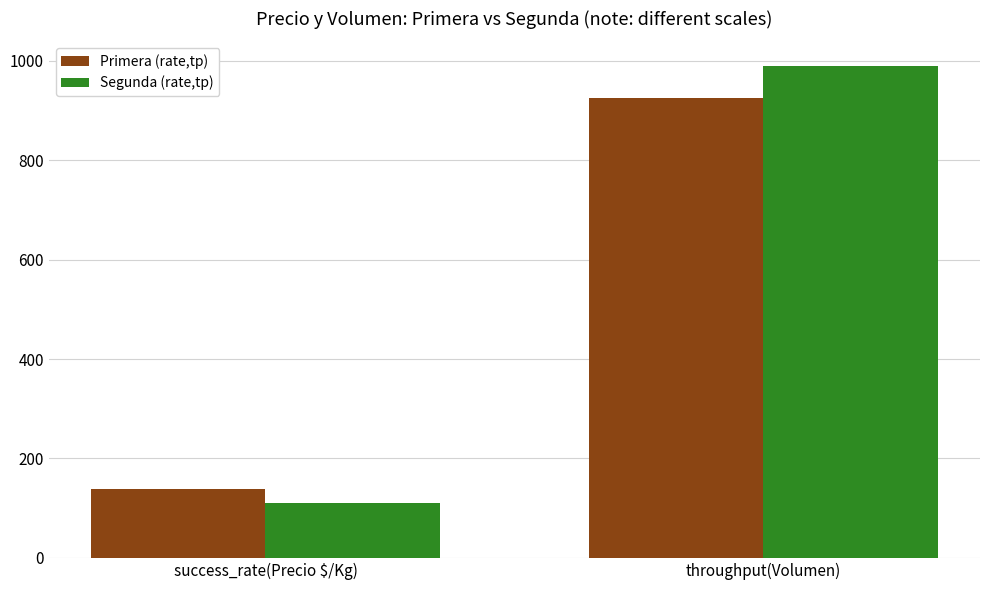

Is the value of Primera (rate,tp) at throughput(Volumen) greater than the value of Segunda (rate,tp) at throughput(Volumen)?

No